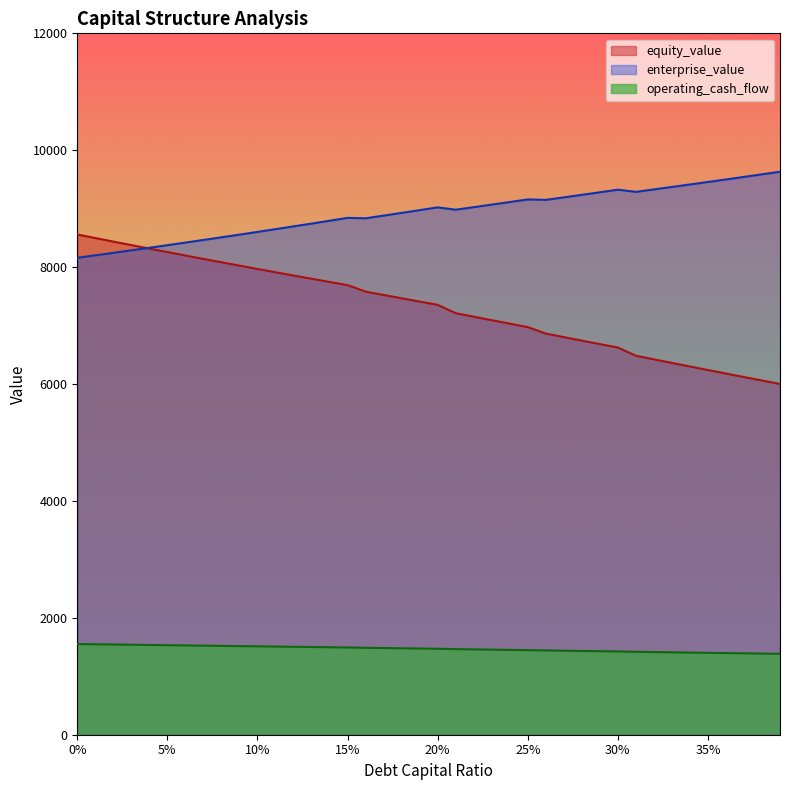

True or false: enterprise_value and operating_cash_flow cross at least once.

False